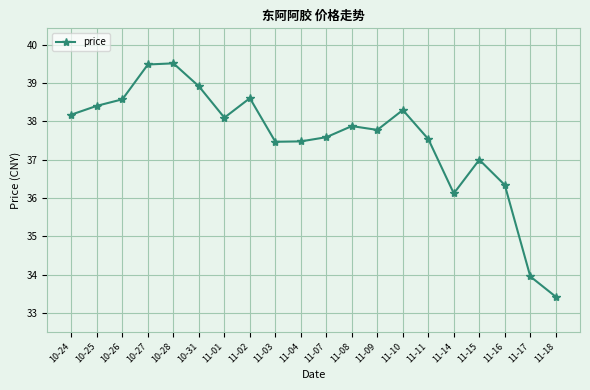

At which label does the data first exceed 37?

10-24